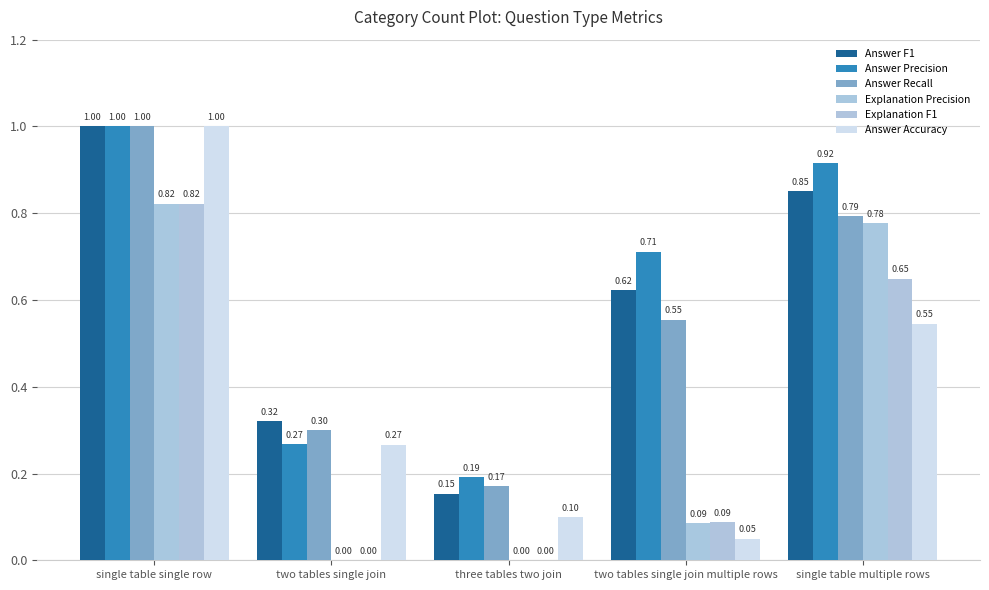

How many groups of bars are there?

5